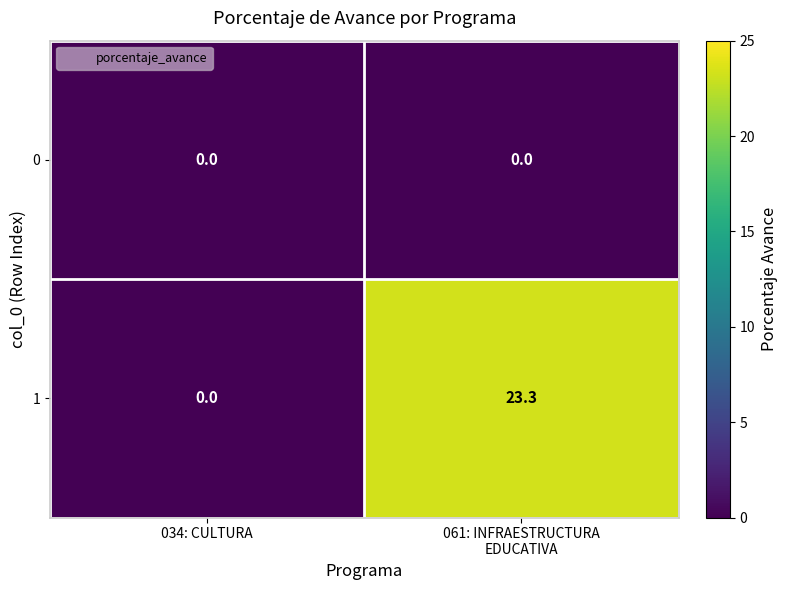

At 061: INFRAESTRUCTURA
EDUCATIVA, list the series in order from smallest to largest.

0, 1